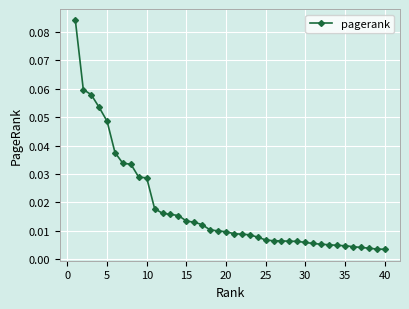

How many series are shown in this chart?

1